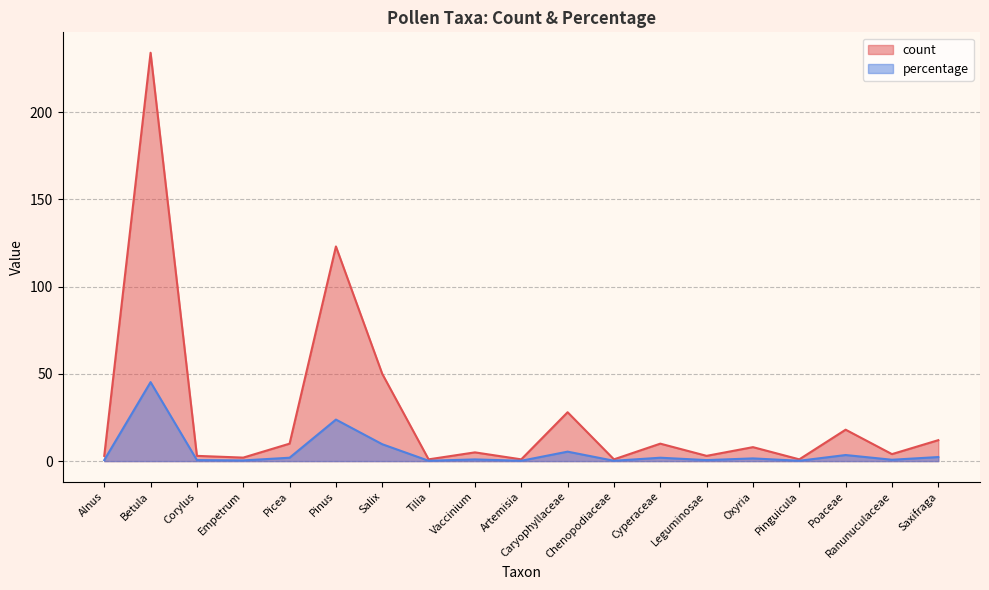

Reading left to right, list all the values displayed in this chart.

count: 3.0	234.0	3.0	2.0	10.0	123.0	50.0	1.0	5.0	1.0	28.0	1.0	10.0	3.0	8.0	1.0	18.0	4.0	12.0
percentage: 0.6	45.3	0.6	0.4	1.9	23.8	9.7	0.2	1.0	0.2	5.4	0.2	1.9	0.6	1.5	0.2	3.5	0.8	2.3